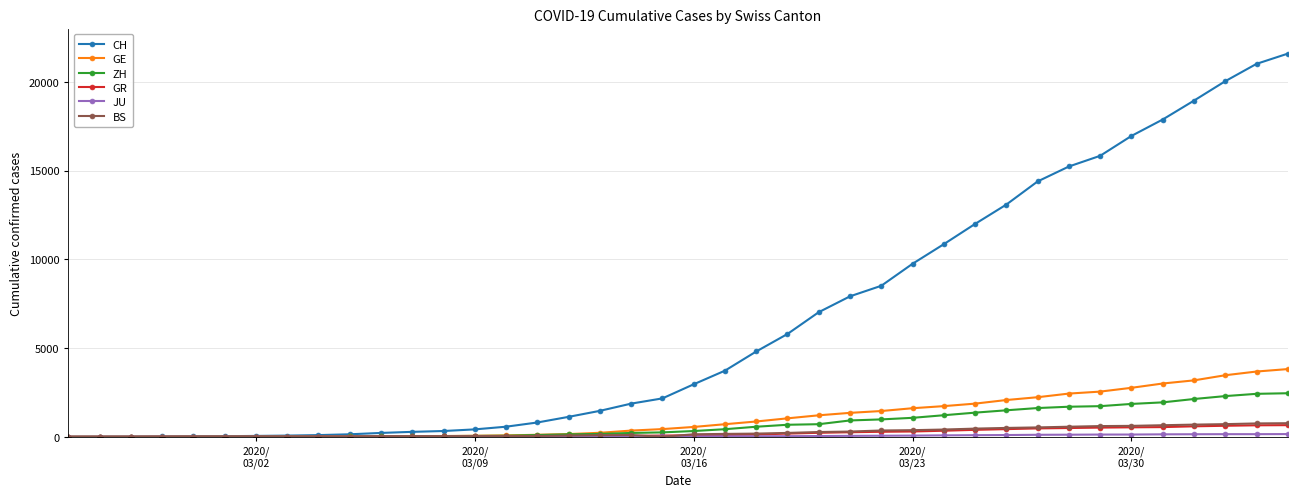

What is the maximum value shown in the chart?

21587